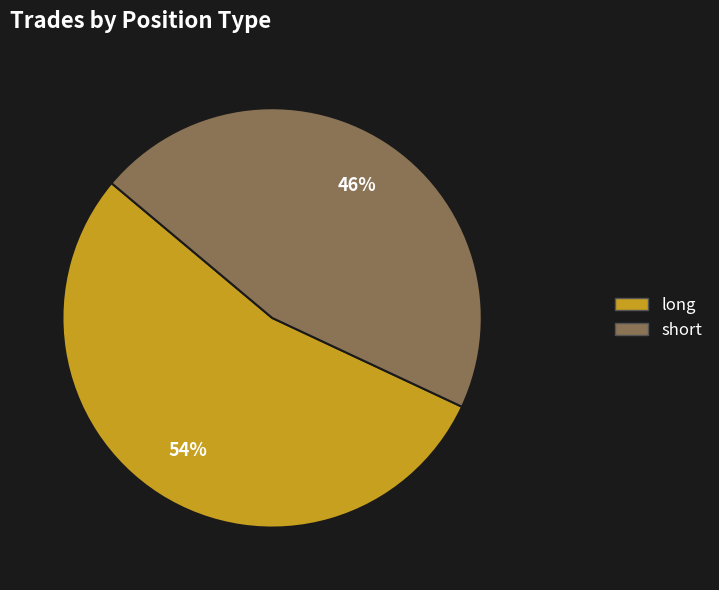

Is the sum of short and long greater than half?

Yes